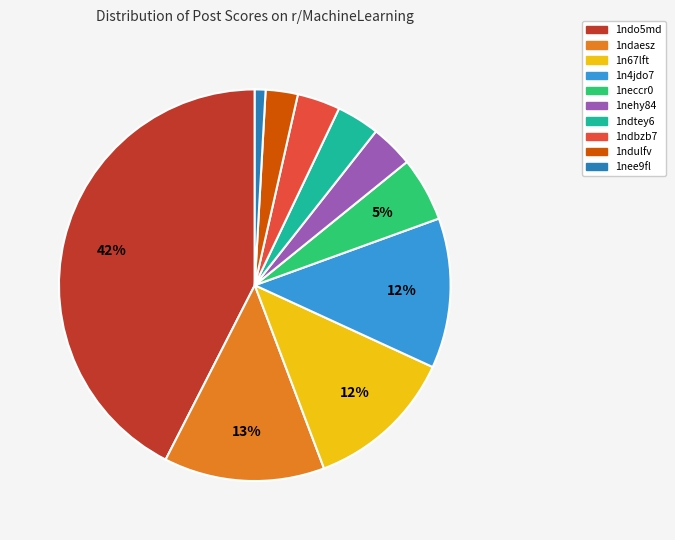

Combined, do 1ndbzb7 and 1ndo5md account for over 50%?

No